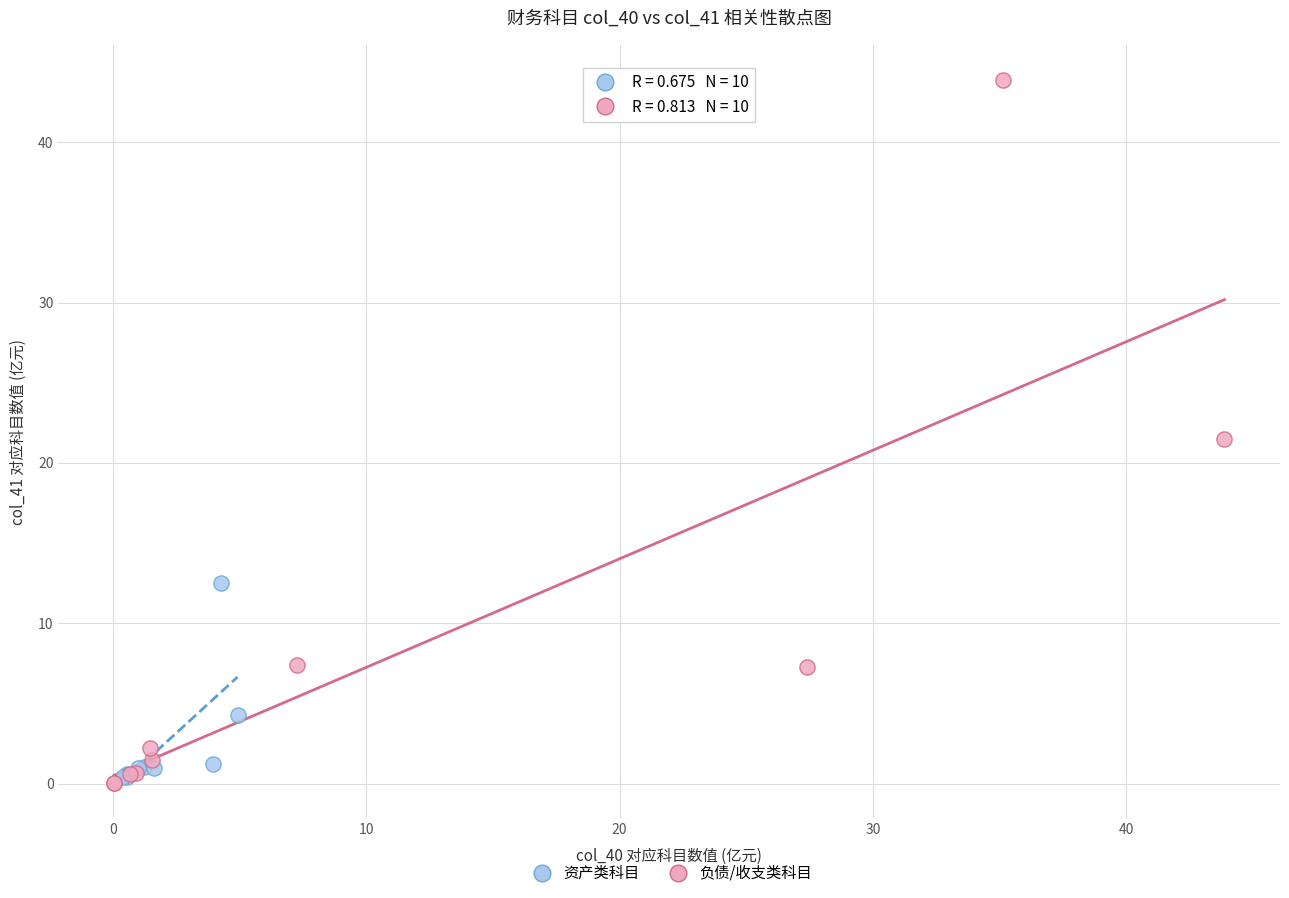

Which series contains the highest Y value?

负债/收支类科目